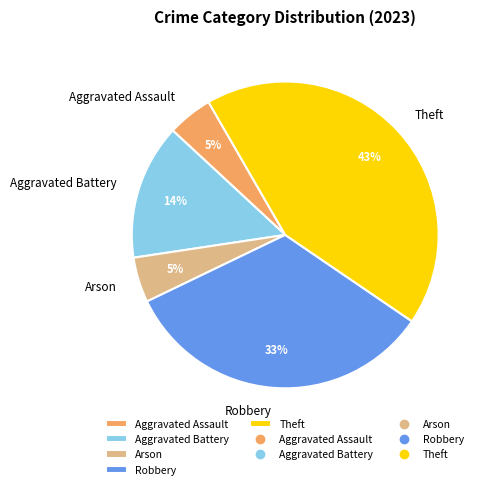

Combined, do Robbery and Theft account for over 50%?

Yes